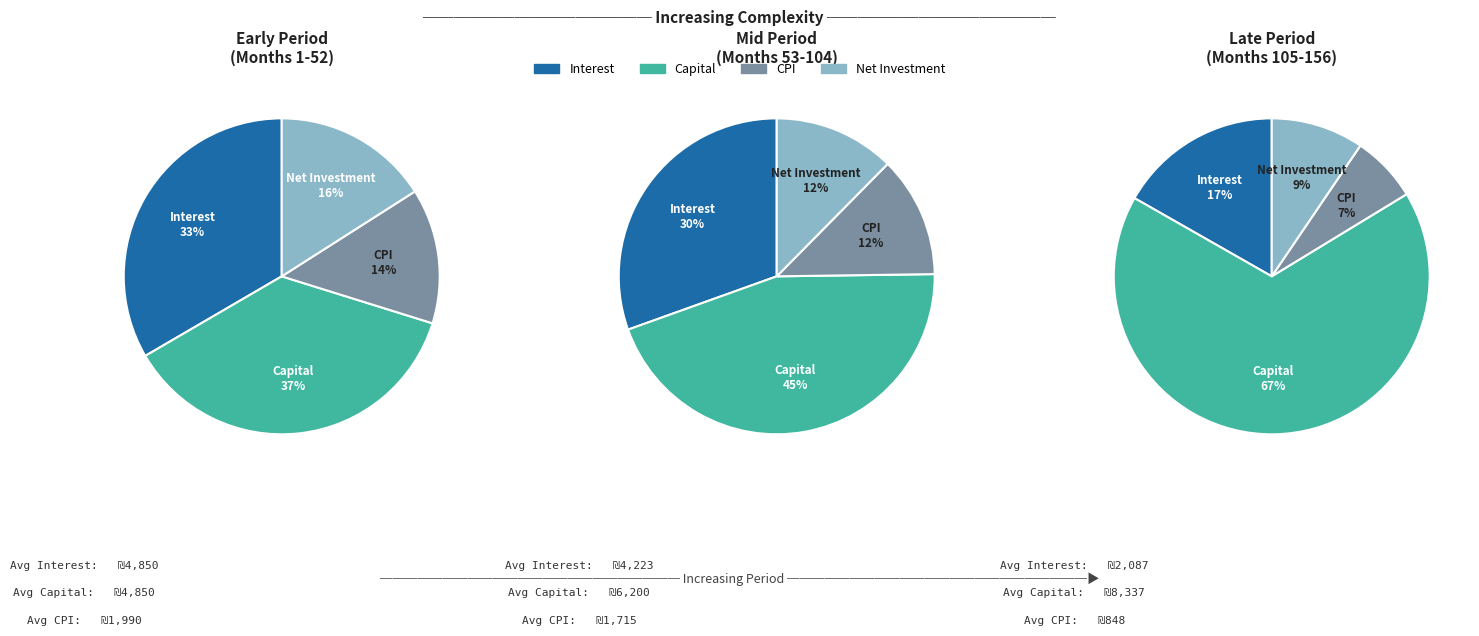

How many slices are in this pie chart?

12